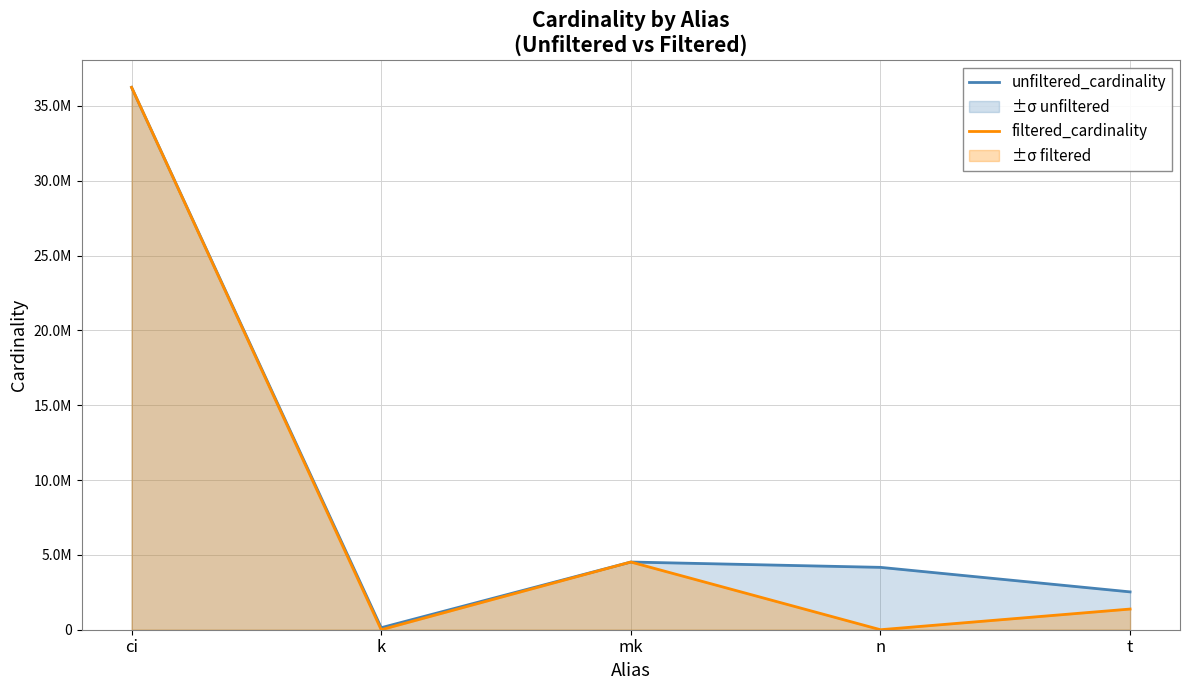

Which series changed the most between n and t?

unfiltered_cardinality